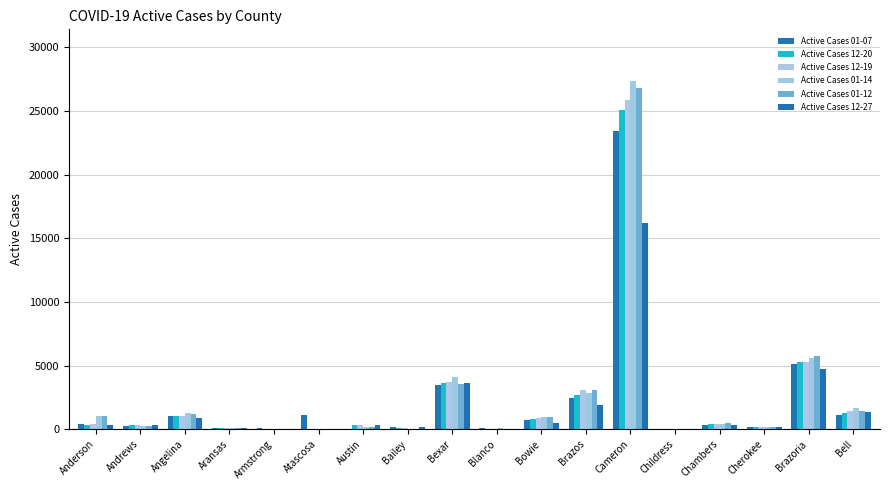

Reading left to right, transcribe all the data shown in this chart.

Active Cases 01-07: 396	250	1055	105	61	1147	0	169	3491	81	728	2441	23469	30	366	141	5094	1123
Active Cases 12-20: 374	331	1031	100	24	25	326	92	3638	57	815	2682	25051	48	451	193	5259	1263
Active Cases 12-19: 382	332	1031	87	24	25	326	88	3711	56	861	3081	25885	50	451	193	5307	1418
Active Cases 01-14: 1059	258	1245	133	30	13	163	52	4068	64	965	2876	27320	34	449	194	5577	1658
Active Cases 01-12: 1026	258	1225	126	37	14	188	56	3543	35	953	3055	26822	35	459	200	5746	1418
Active Cases 12-27: 349	329	924	109	36	22	346	160	3652	52	504	1886	16165	36	299	189	4713	1356